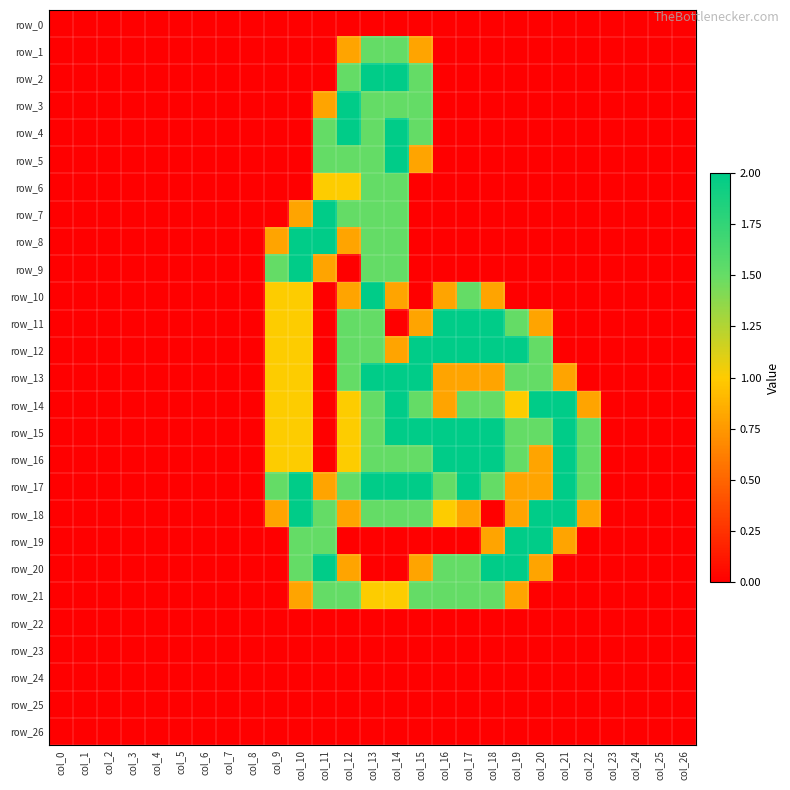

Rank the categories by row_13 value from highest to lowest.

col_13, col_14, col_15, col_12, col_19, col_20, col_9, col_10, col_16, col_17, col_18, col_21, col_0, col_1, col_2, col_3, col_4, col_5, col_6, col_7, col_8, col_11, col_22, col_23, col_24, col_25, col_26